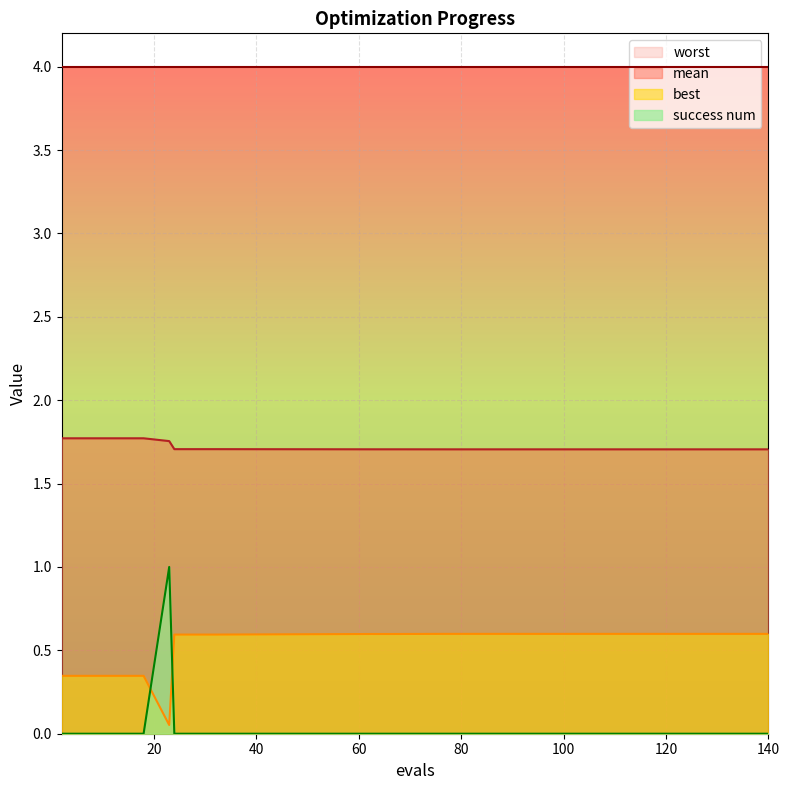

Where do best and success num first cross each other?

18 and 23